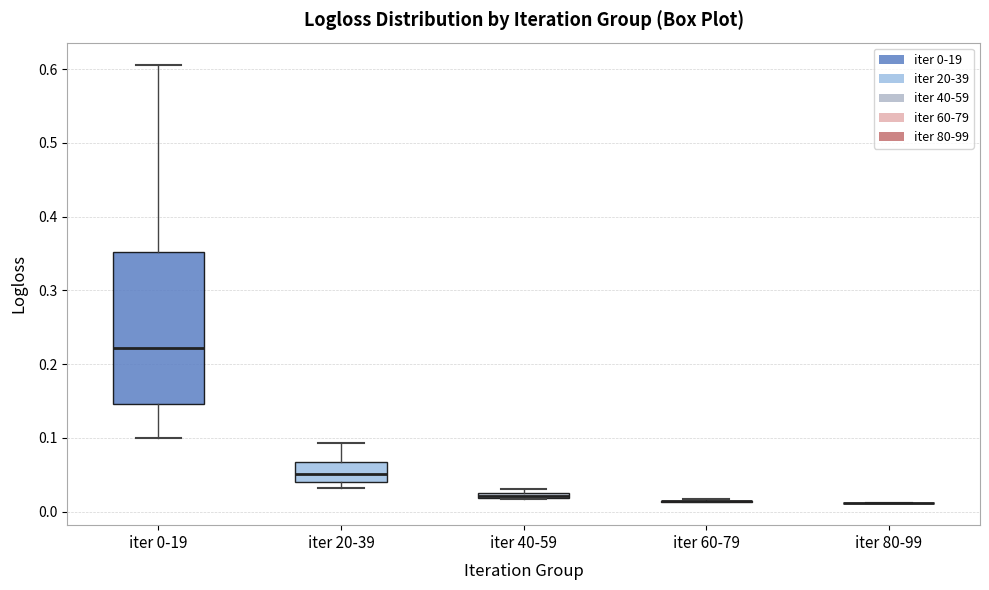

Comparing the boxes themselves (not the whiskers), which one is the tallest?

iter 0-19